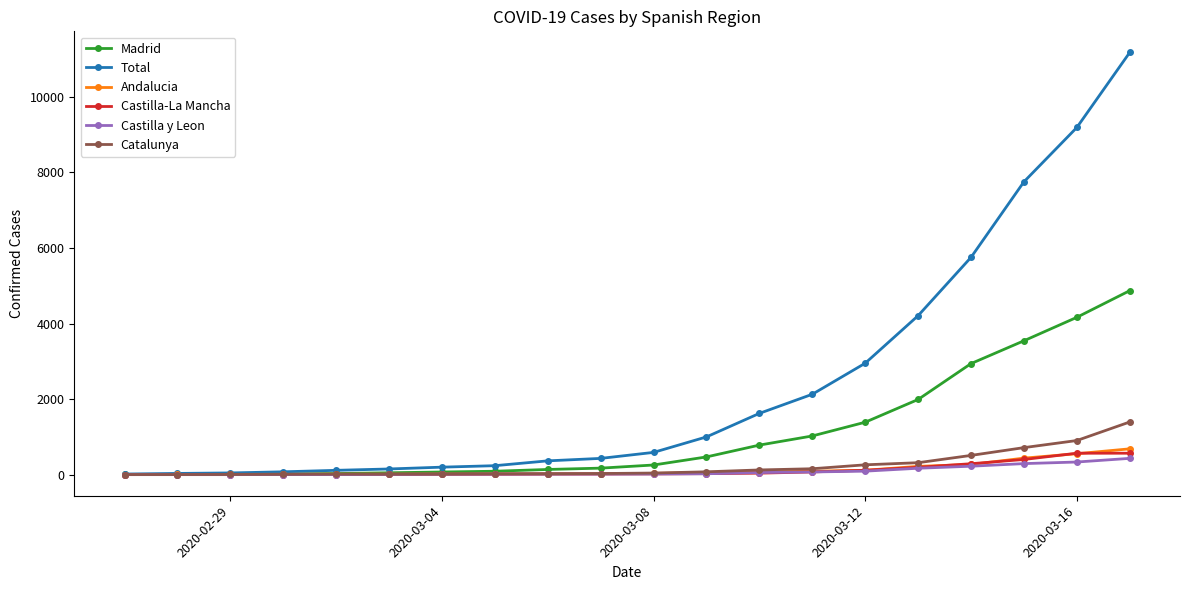

What is the greatest value displayed?

11178